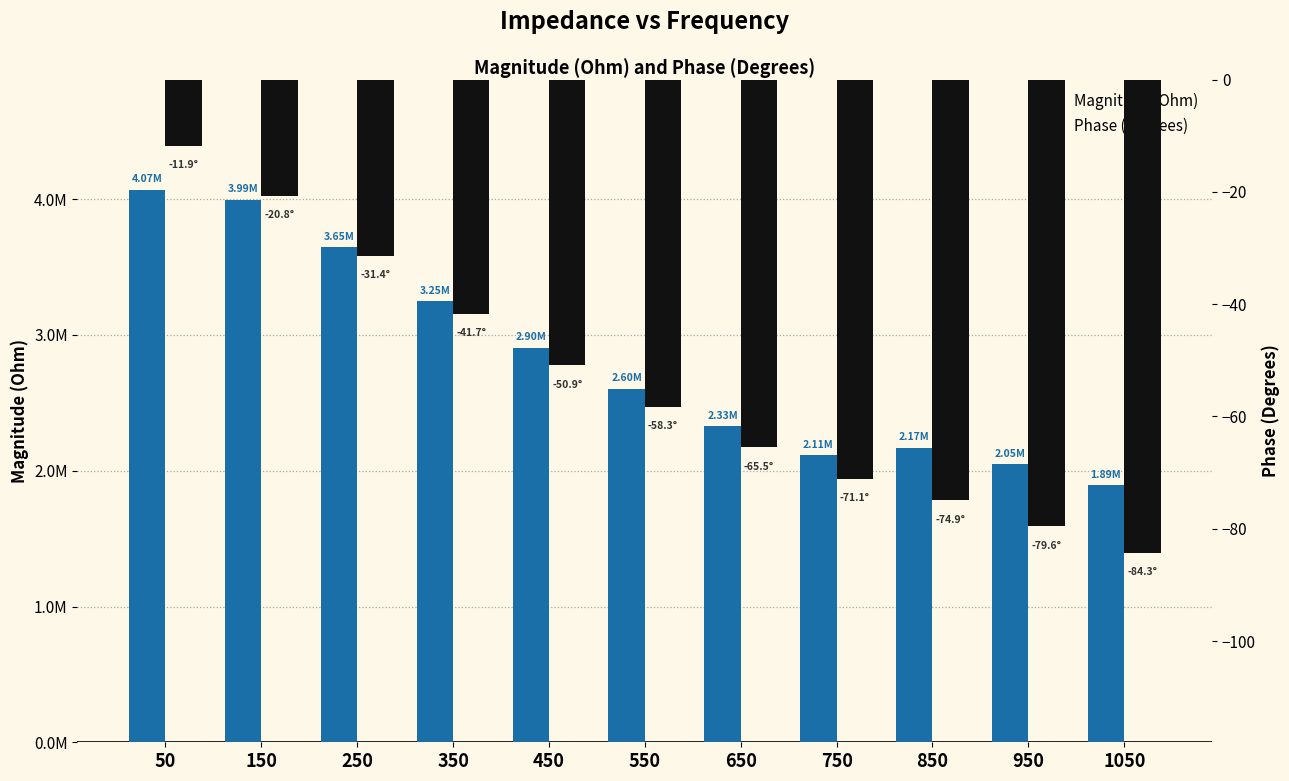

What is the average value of the Magnitude (Ohm) series?

2819593.7